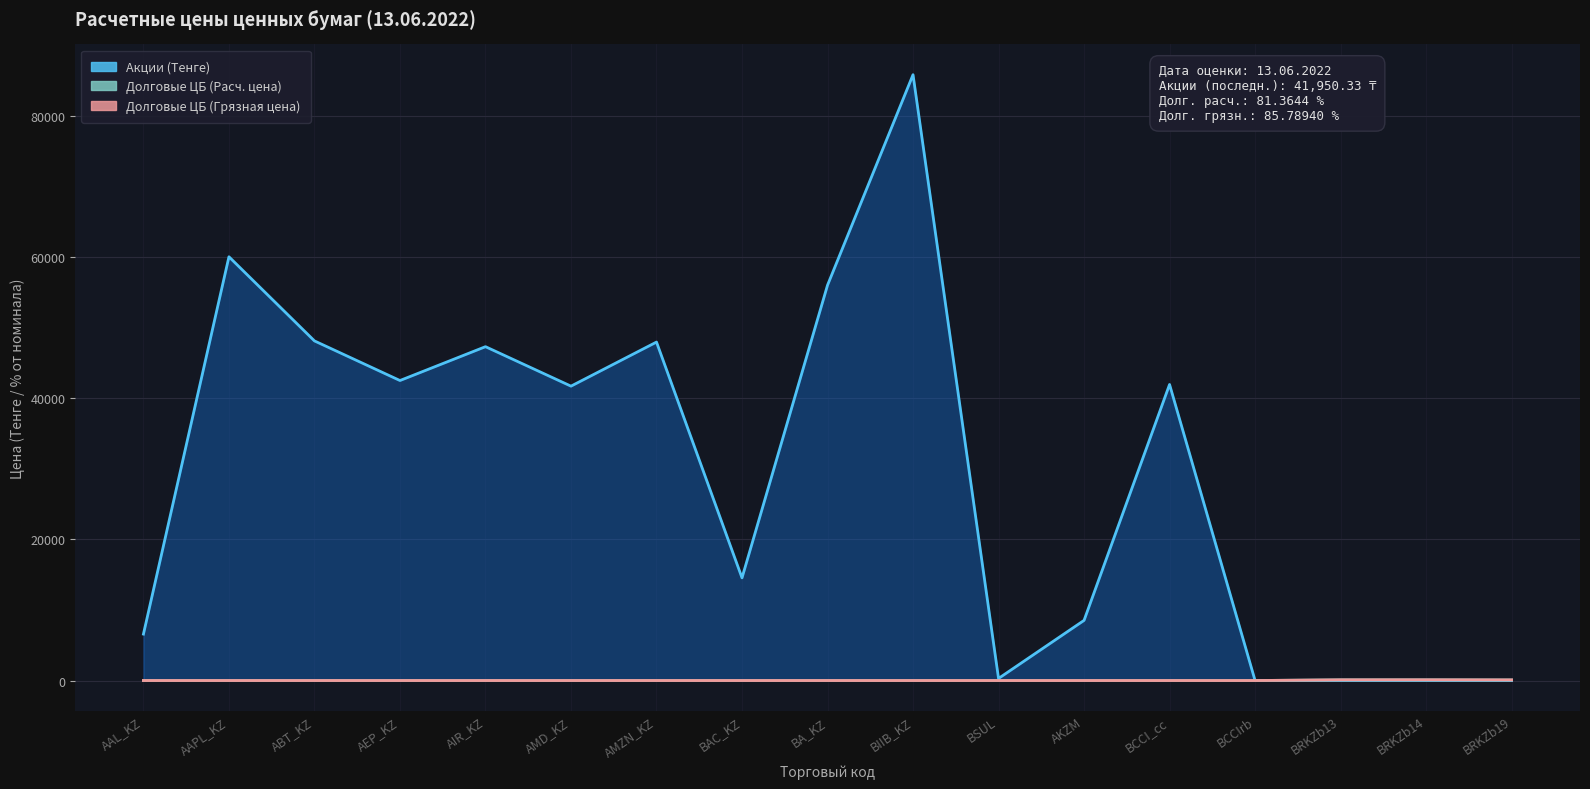

True or false: Долговые ЦБ (Грязная цена) and Акции (Тенге) cross at least once.

True